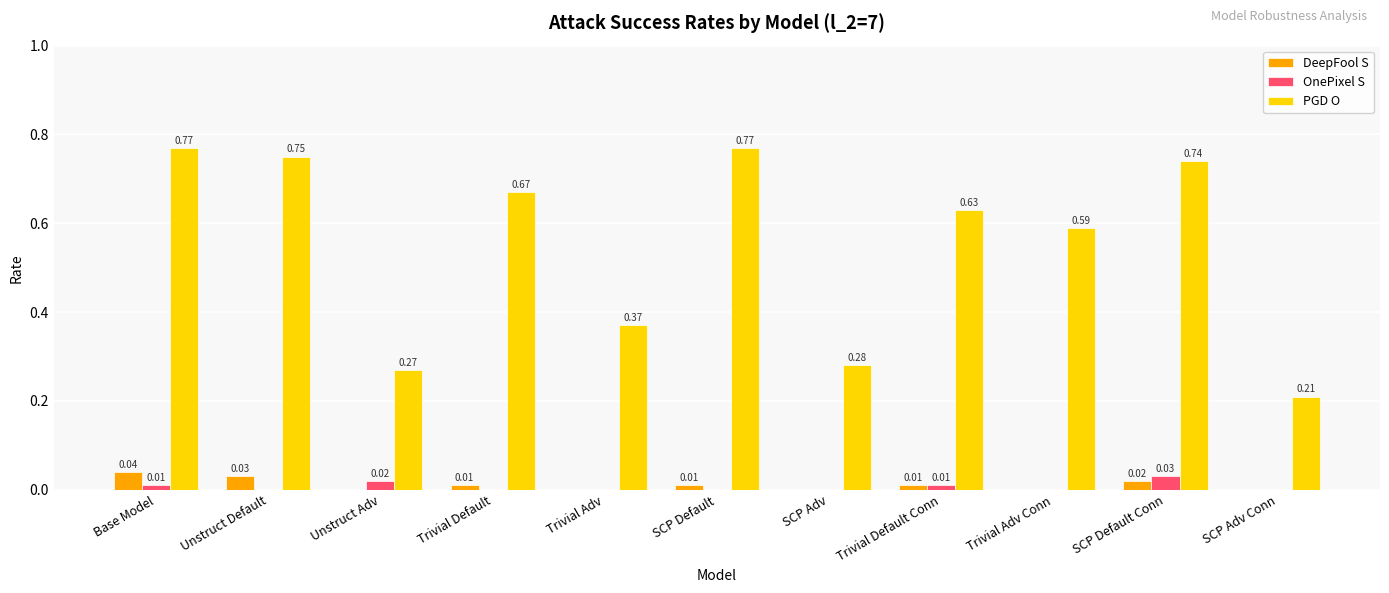

How many series are shown in this chart?

3